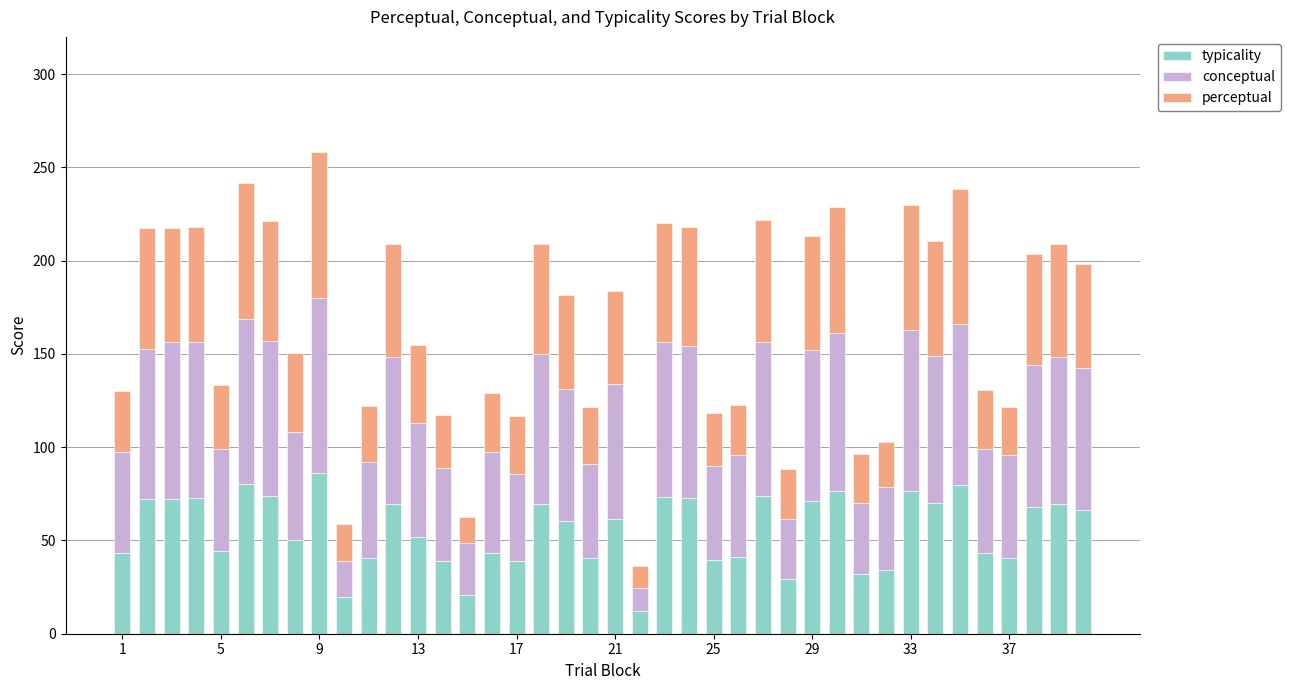

What is the lowest value of the typicality series?

12.0